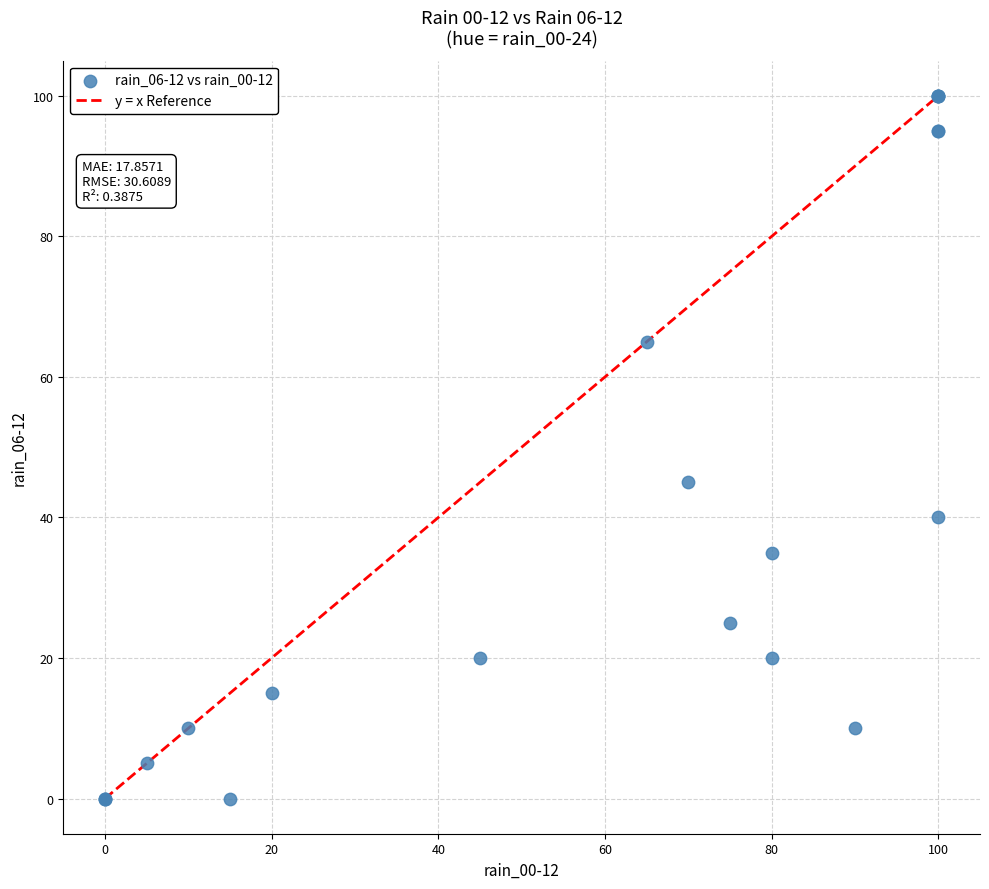

What Y value in the scatter plot is closest to 50?

45